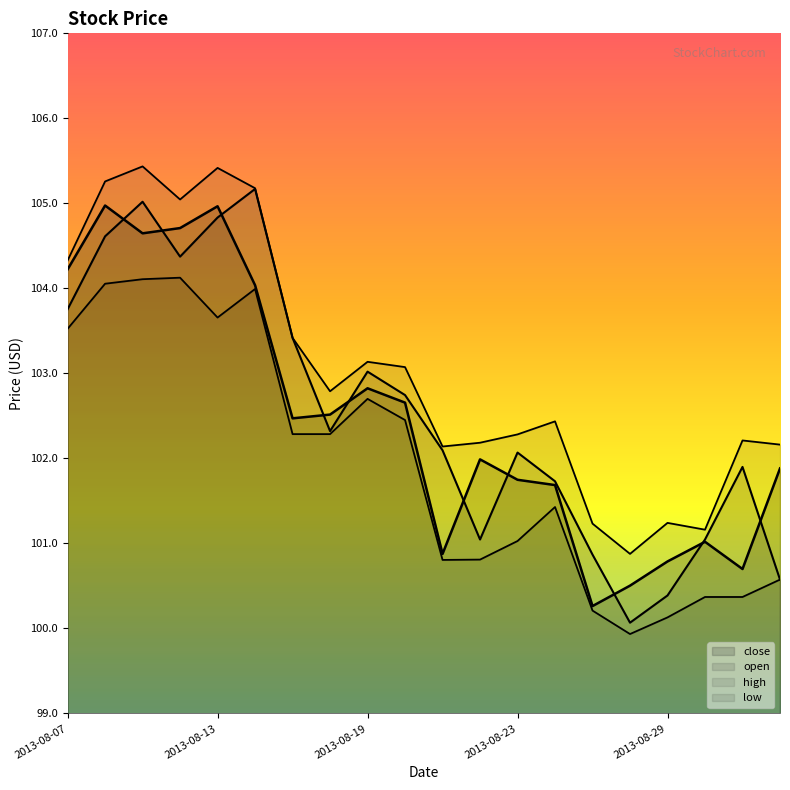

True or false: open and high cross at least once.

False